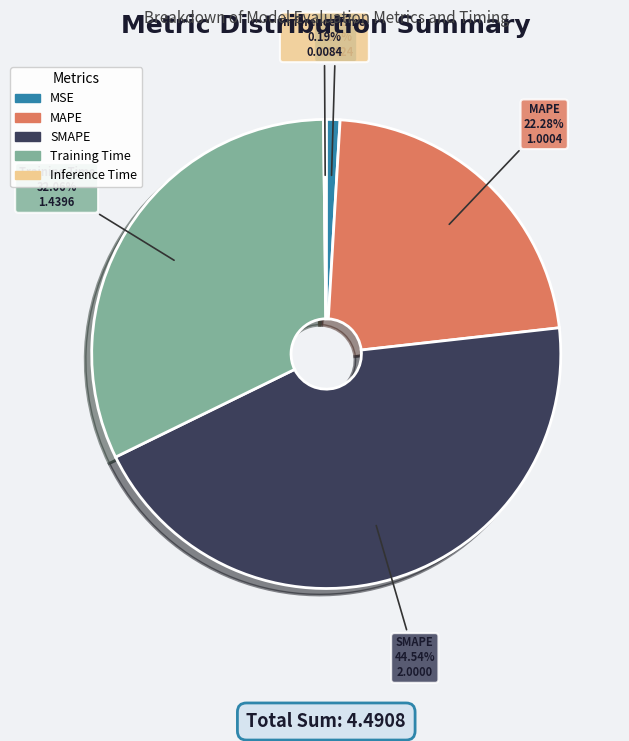

Is it true that SMAPE is 45% of the pie?

True